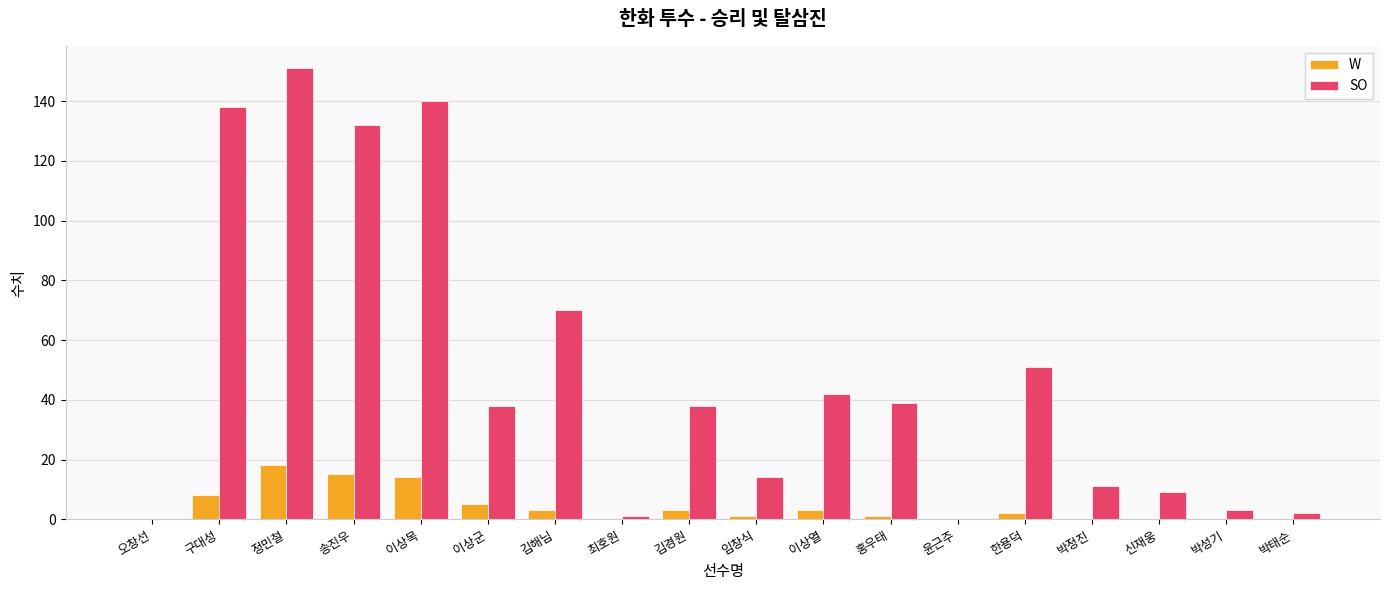

How many data points does each series have?

18